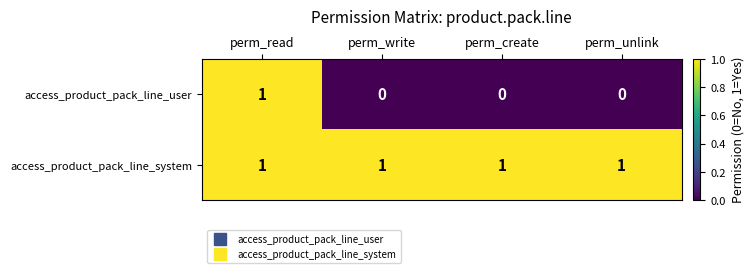

What is the sum of all access_product_pack_line_system values?

4